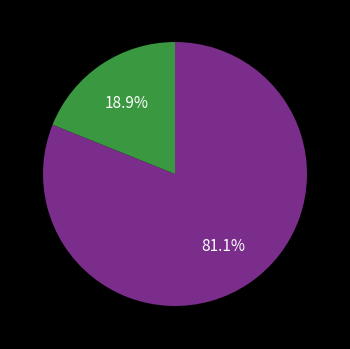

Does any single category account for the majority?

Yes